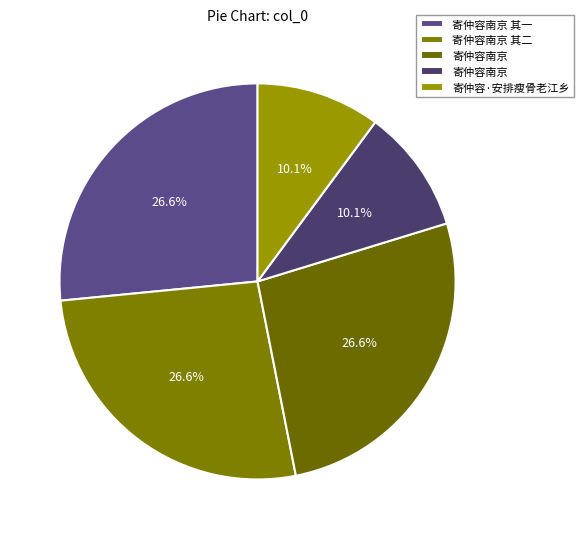

How many segments does this pie chart have?

5